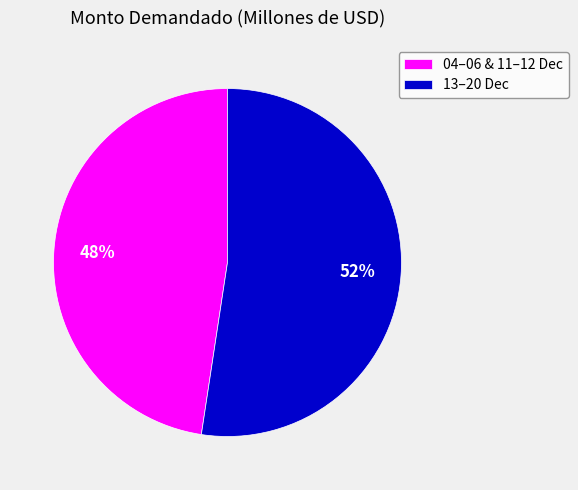

Between 13–20 Dec and 04–06 & 11–12 Dec, which is larger?

13–20 Dec